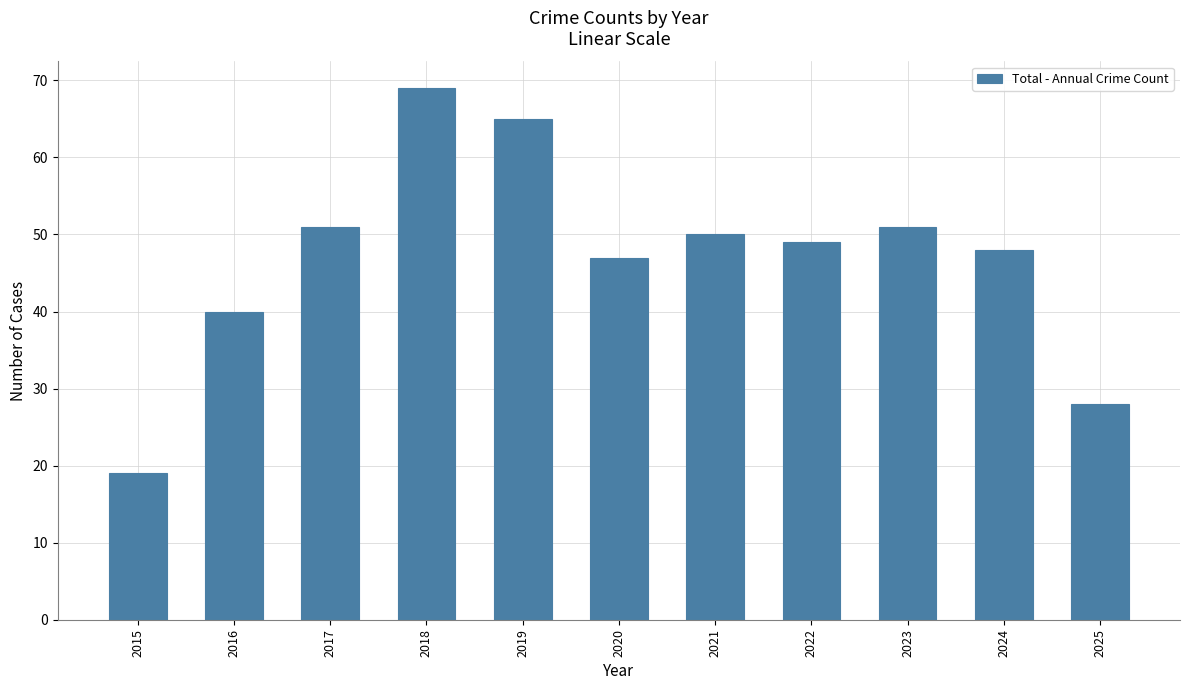

Reading left to right, what are all the values shown in this chart?

19	40	51	69	65	47	50	49	51	48	28